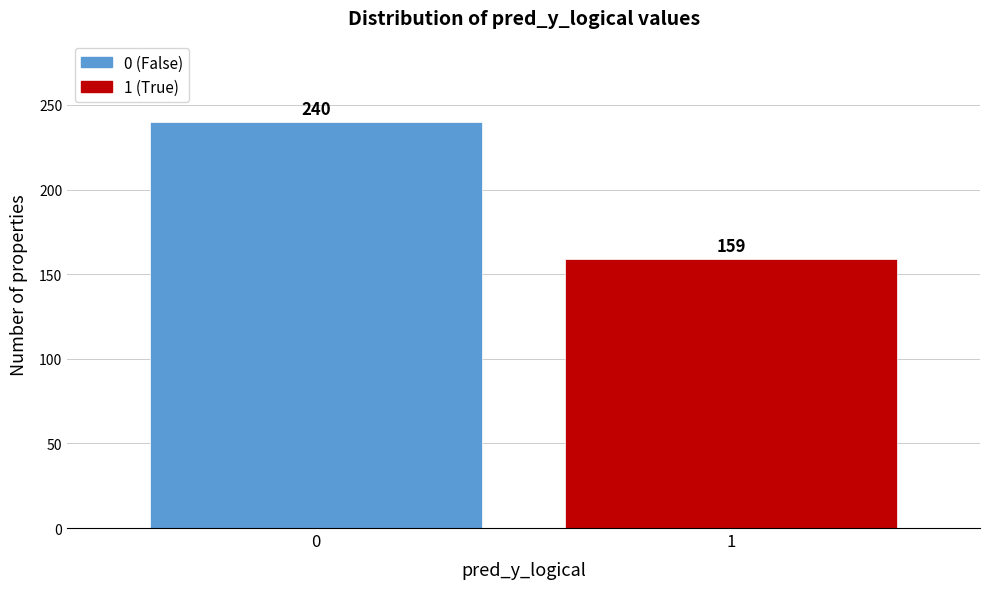

Reading right to left, list all the values displayed in this chart.

159	240